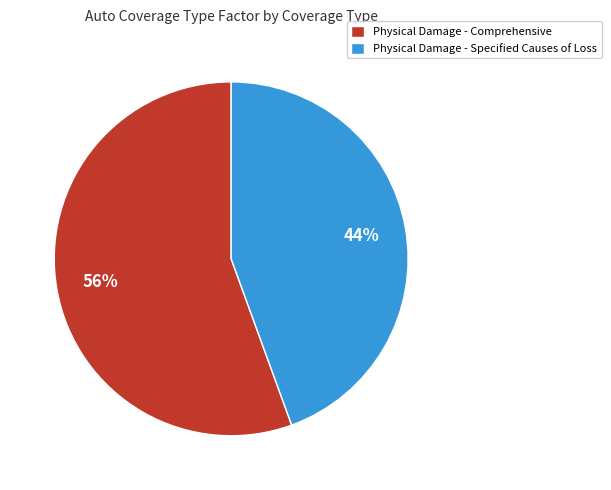

Does Physical Damage - Comprehensive account for over 50% of the chart?

Yes